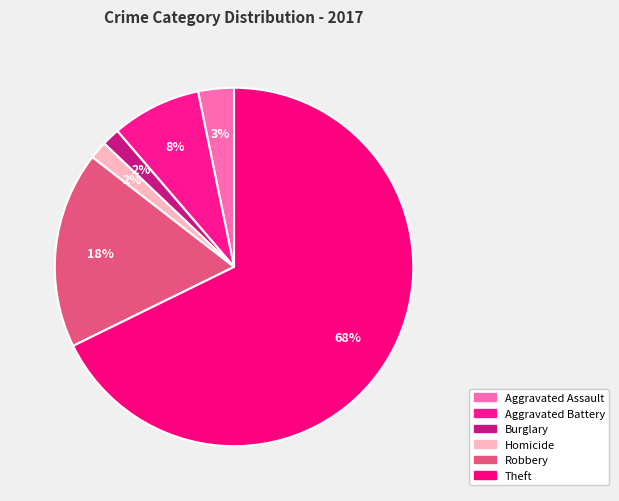

What is the largest slice in the pie chart?

Theft